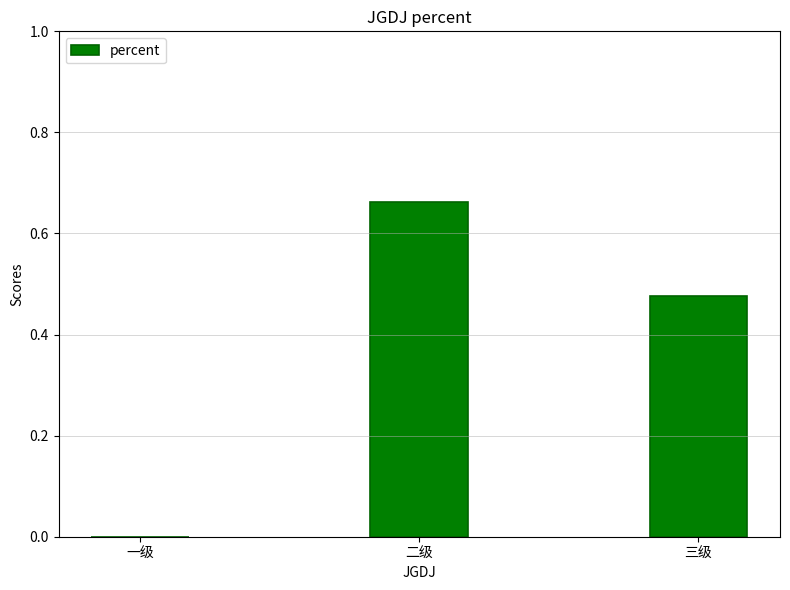

What is the change in value from 一级 to 二级?

+0.7